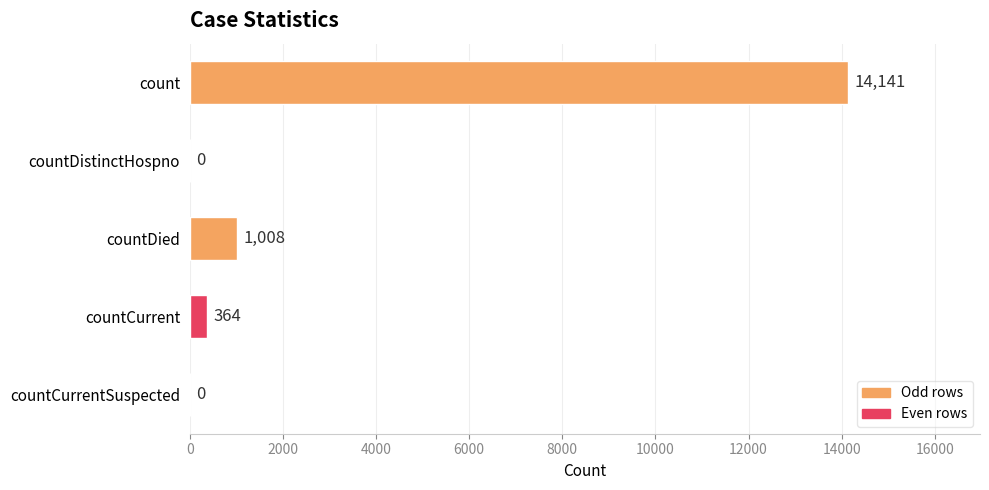

What is the sum of all values?

15513